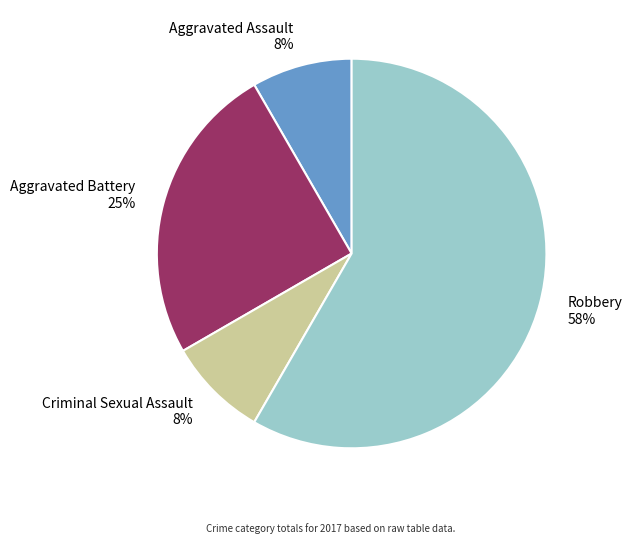

Do Criminal Sexual Assault and Robbery together represent more than half of the pie?

Yes